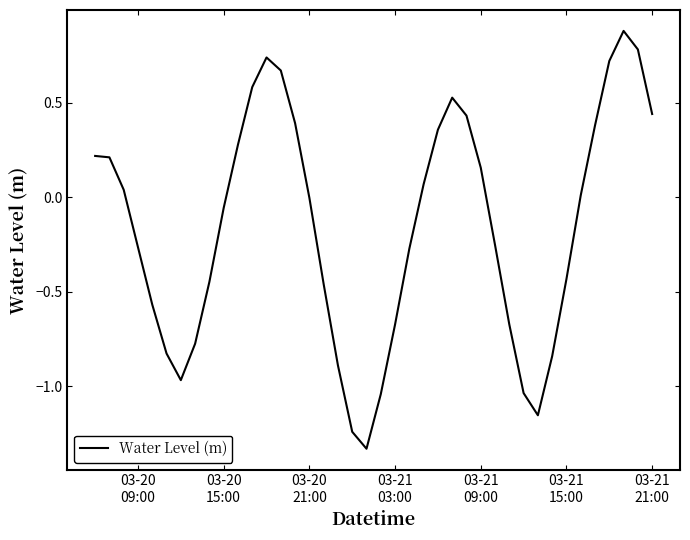

What is the greatest value displayed?

0.9